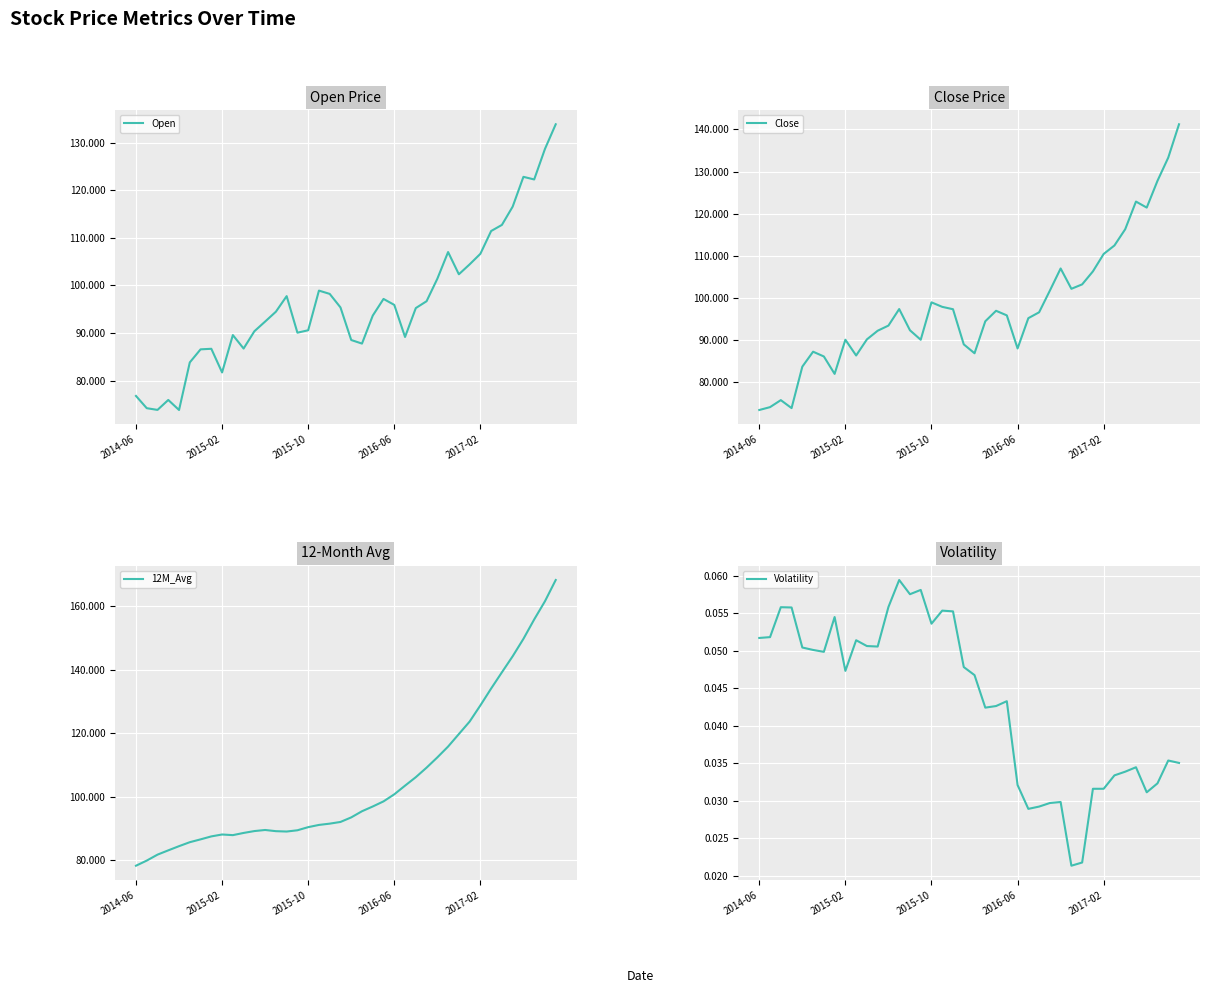

What is the value of the Open point at the 23rd from the left?

93.7